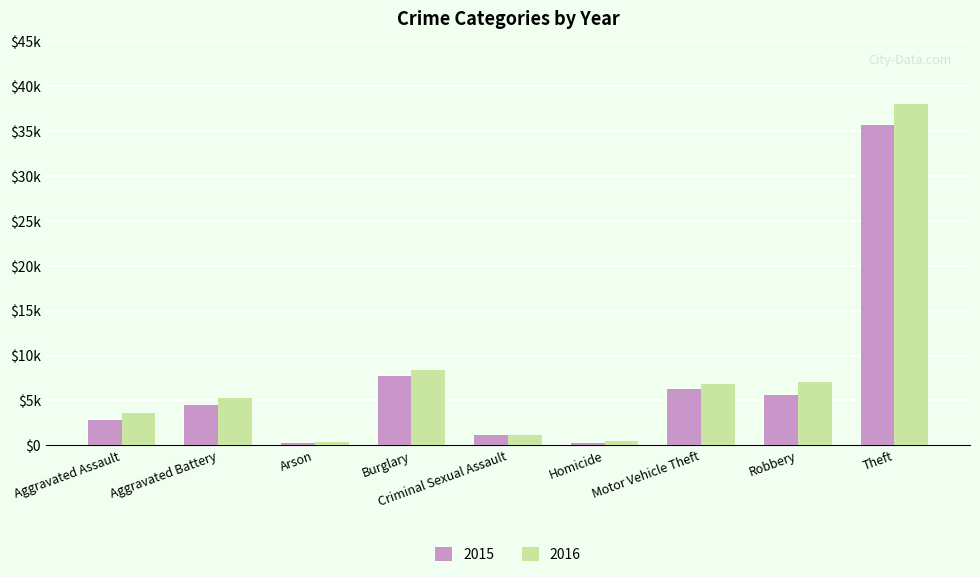

Which has a higher value, Aggravated Battery or Homicide?

Aggravated Battery